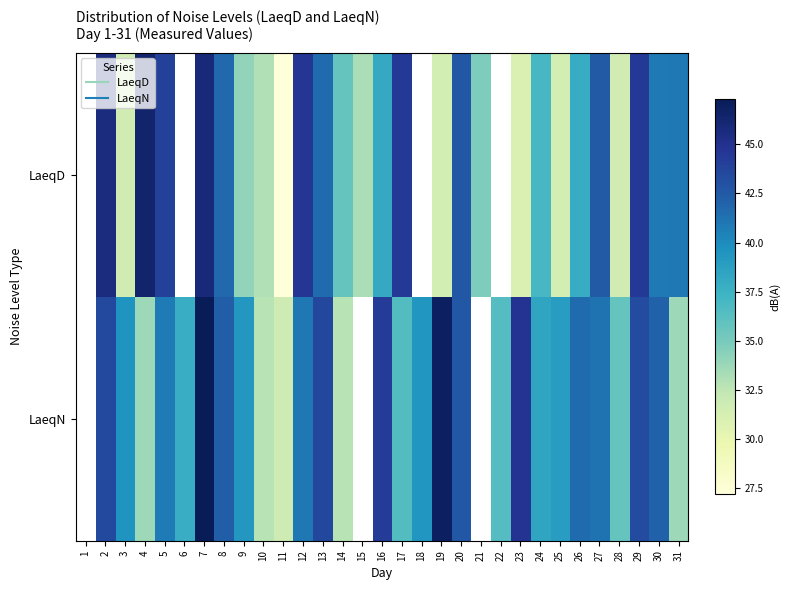

How many data points in LaeqN are less than 40?

14